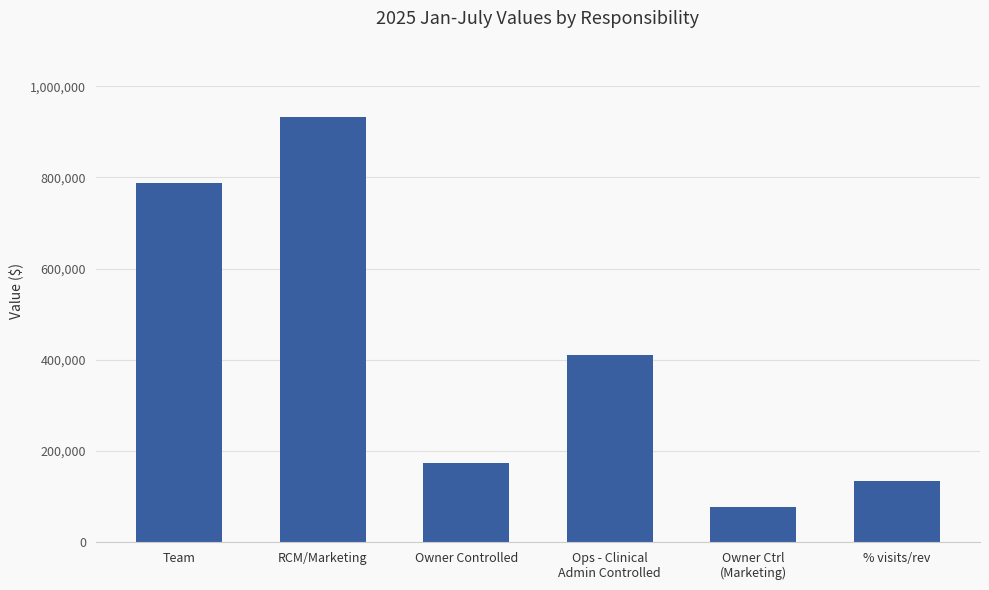

What position from the right is RCM/Marketing?

5